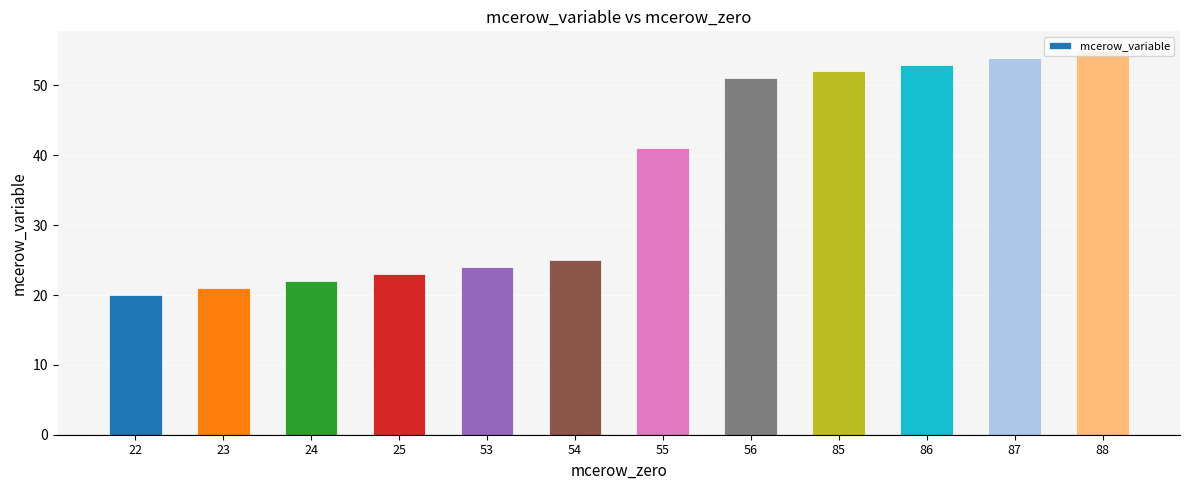

At which category does the chart reach its minimum across all series?

22